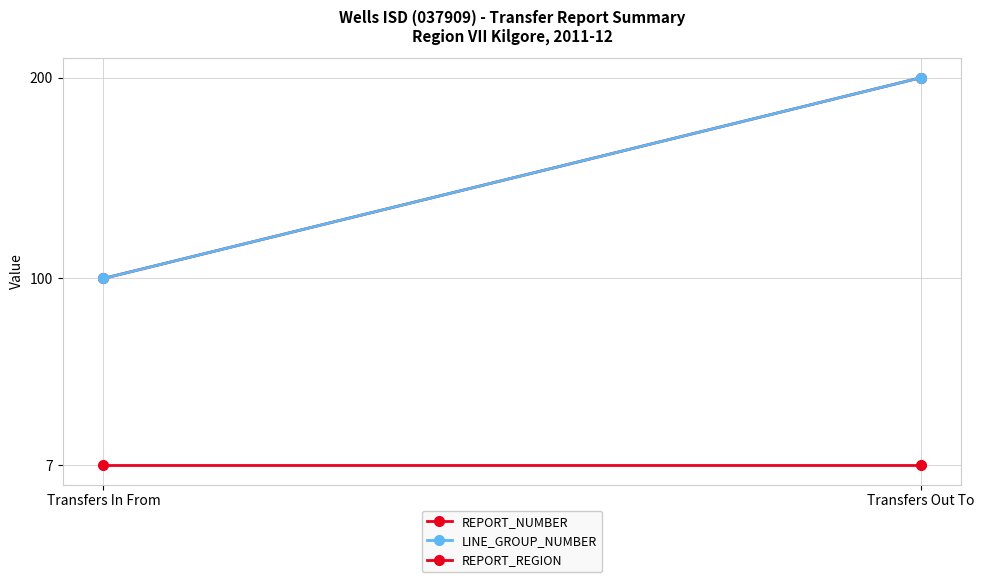

List the labels in order of REPORT_NUMBER value, largest first.

Transfers Out To, Transfers In From